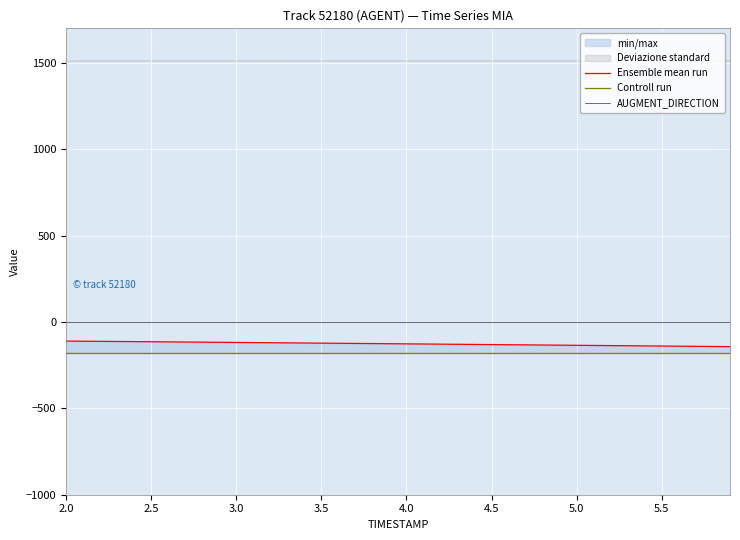

Is the value of Ensemble mean run at 16 greater than the value of Controll run at 6.0?

Yes